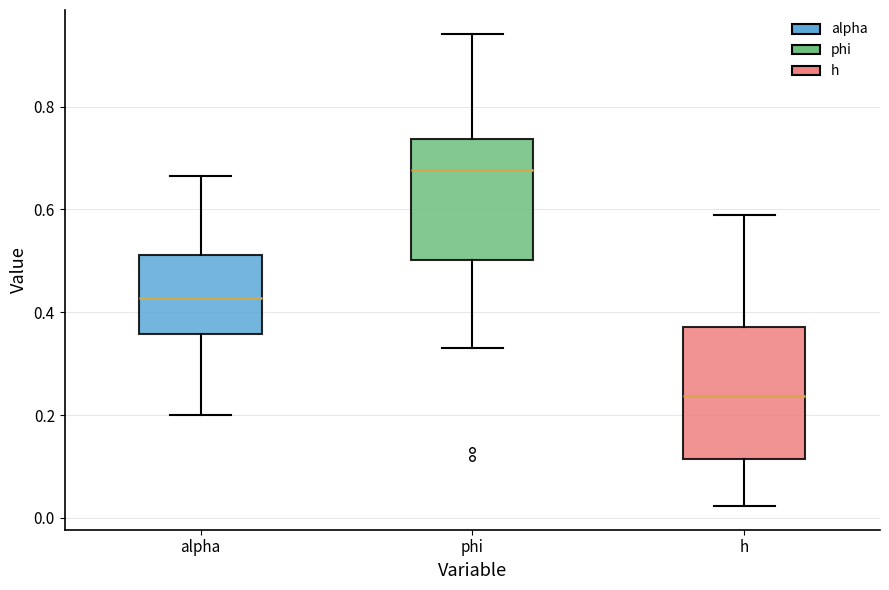

Reading left to right, transcribe this box plot: for each box, give where its median line is, the range the box spans, and where its two whiskers end, as read against the y-axis. The values are not printed on the chart, so give them approximately, as read against the axis.

alpha: median 0.42, box 0.36 to 0.52, whiskers 0.20 to 0.66
phi: median 0.68, box 0.50 to 0.74, whiskers 0.34 to 0.94
h: median 0.24, box 0.12 to 0.38, whiskers 0.02 to 0.58